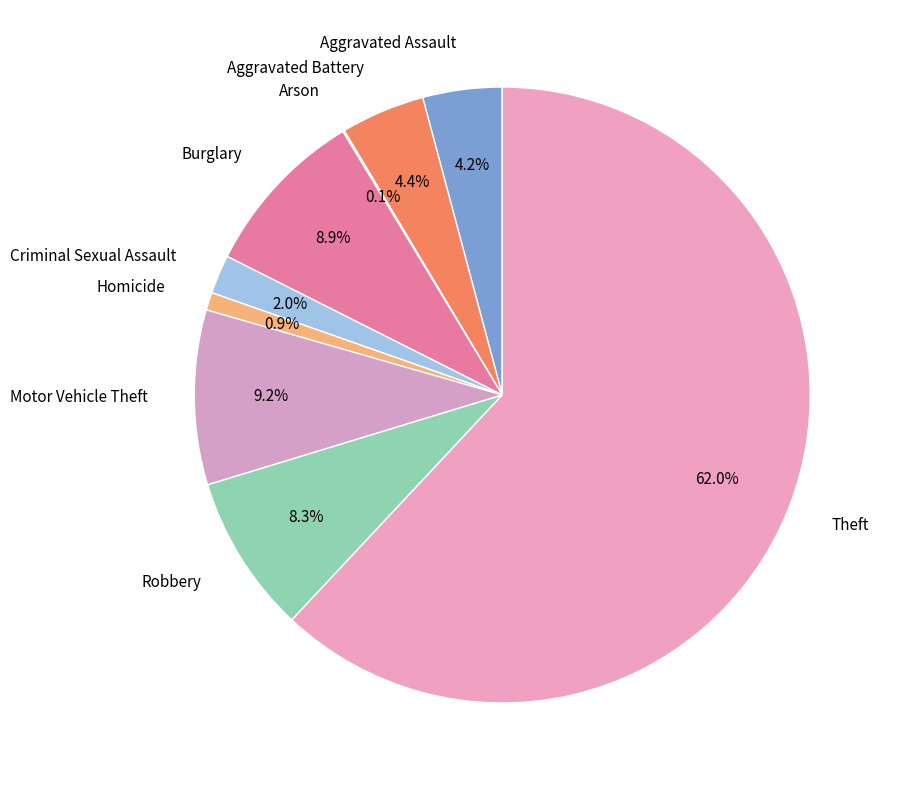

What is the ratio of the value at Burglary to the value at Aggravated Assault?

2.1